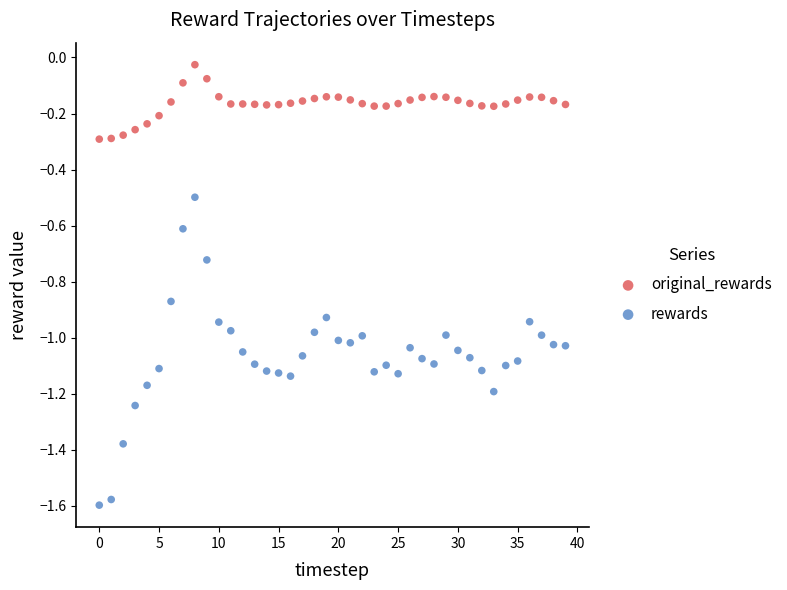

Which series reaches the minimum Y coordinate?

rewards